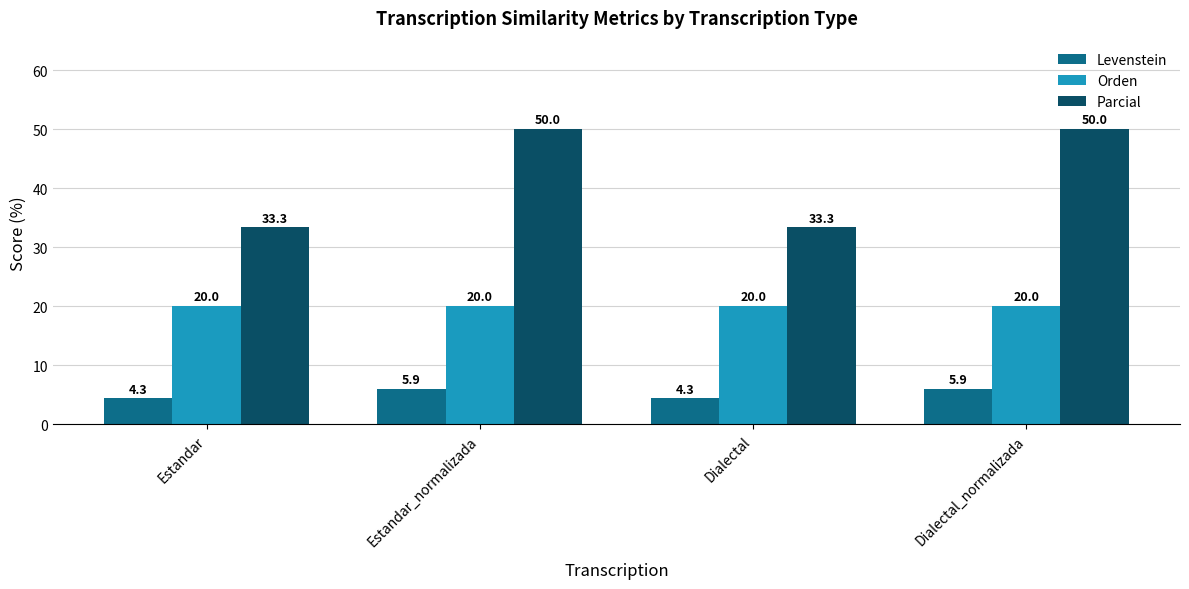

What is the total value across all series at Dialectal?

57.7